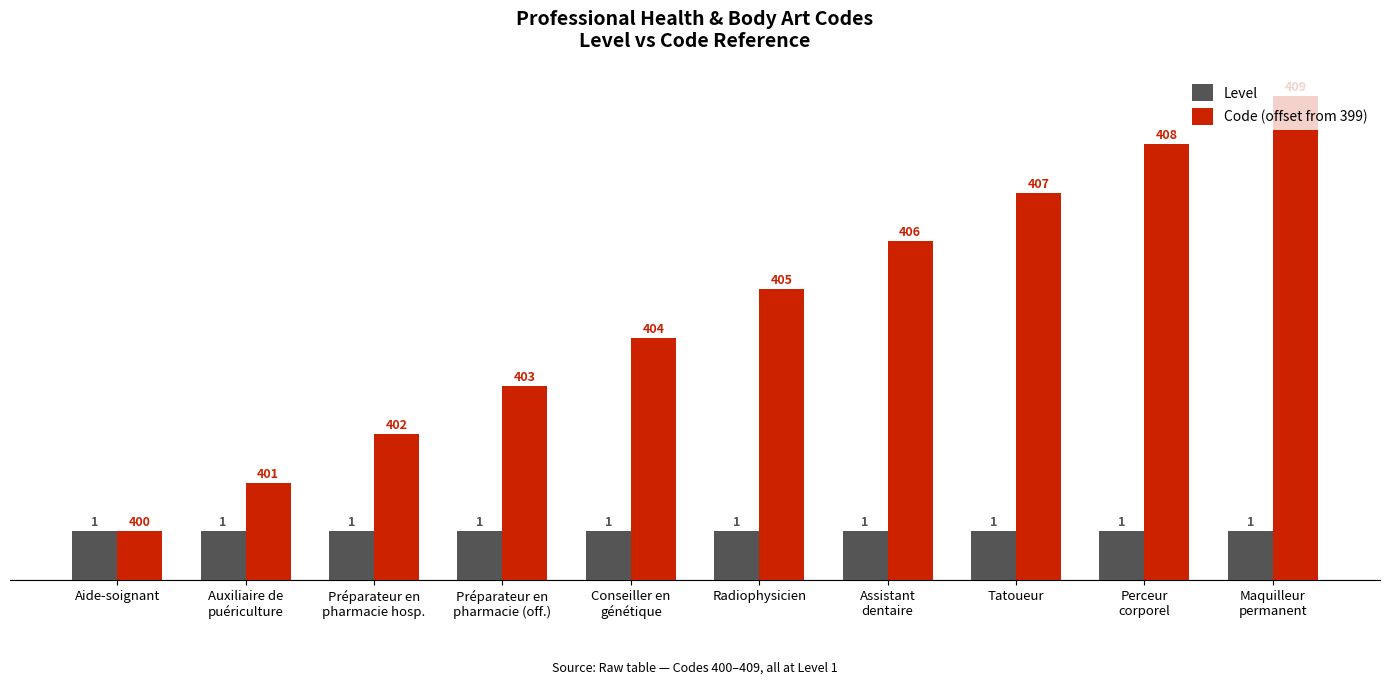

At which category is the sum across all series the highest?

Maquilleur
permanent